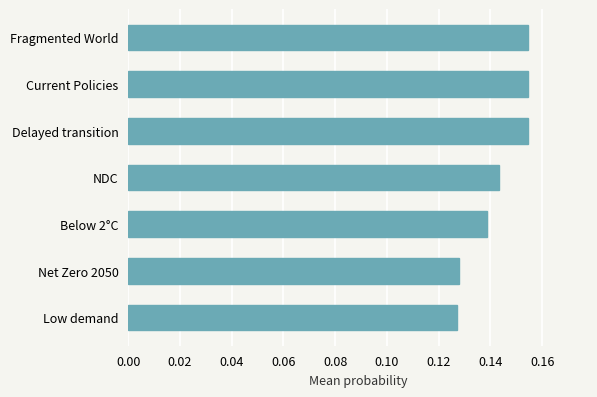

How many values are between 0 and 1?

7